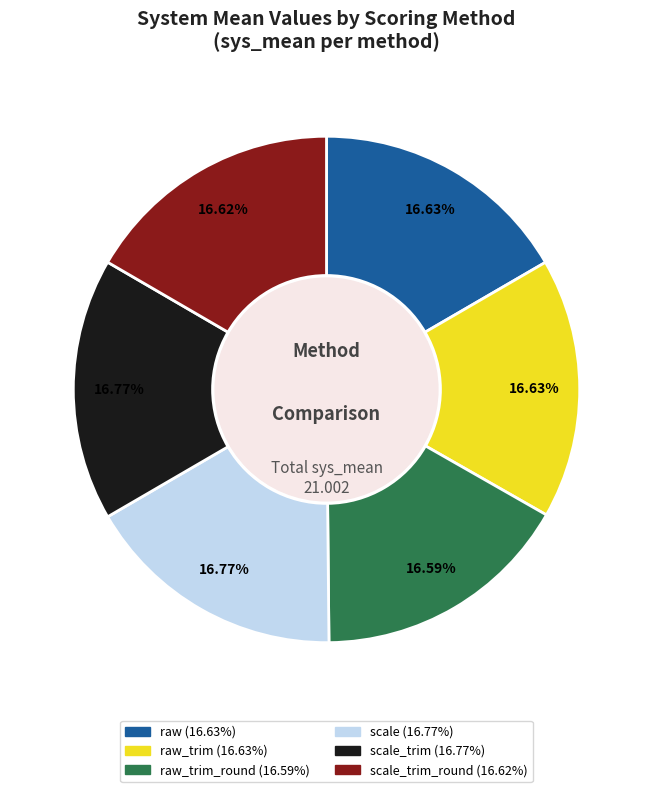

Does any single category account for the majority?

No